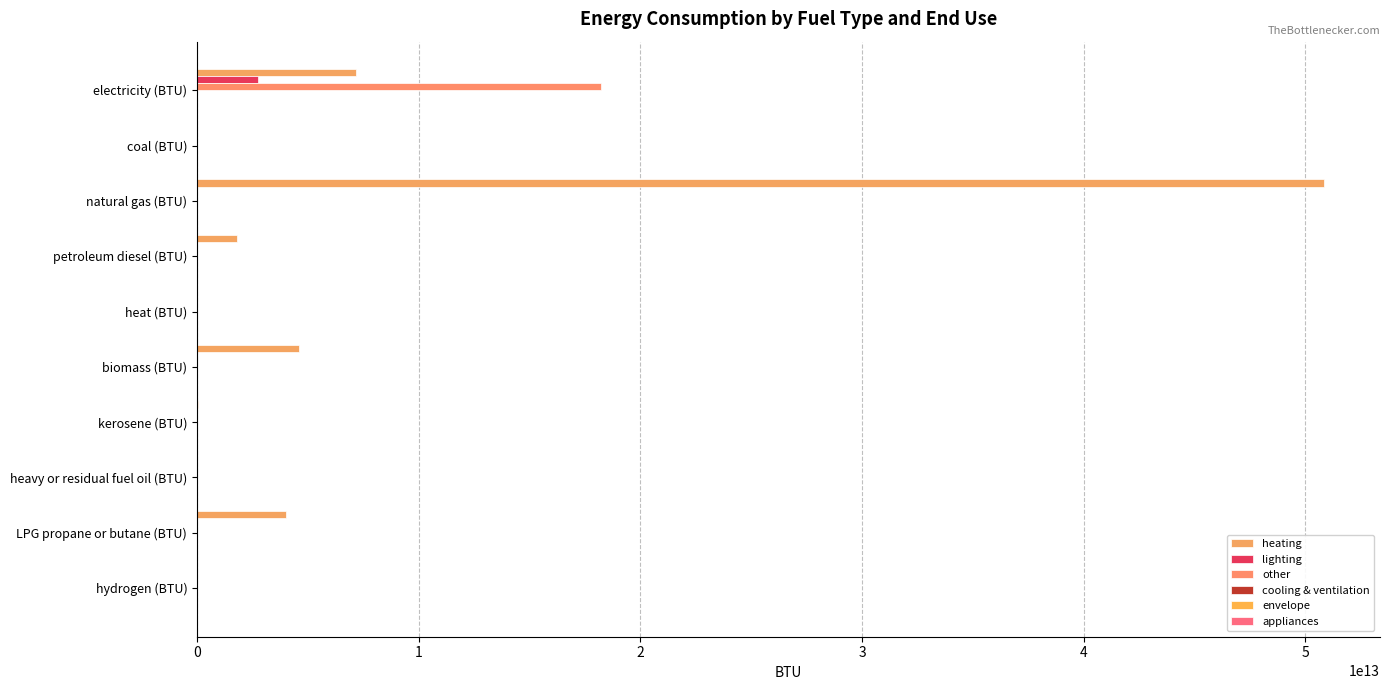

List the series in order of their peak value, highest first.

heating, other, lighting, cooling & ventilation, envelope, appliances